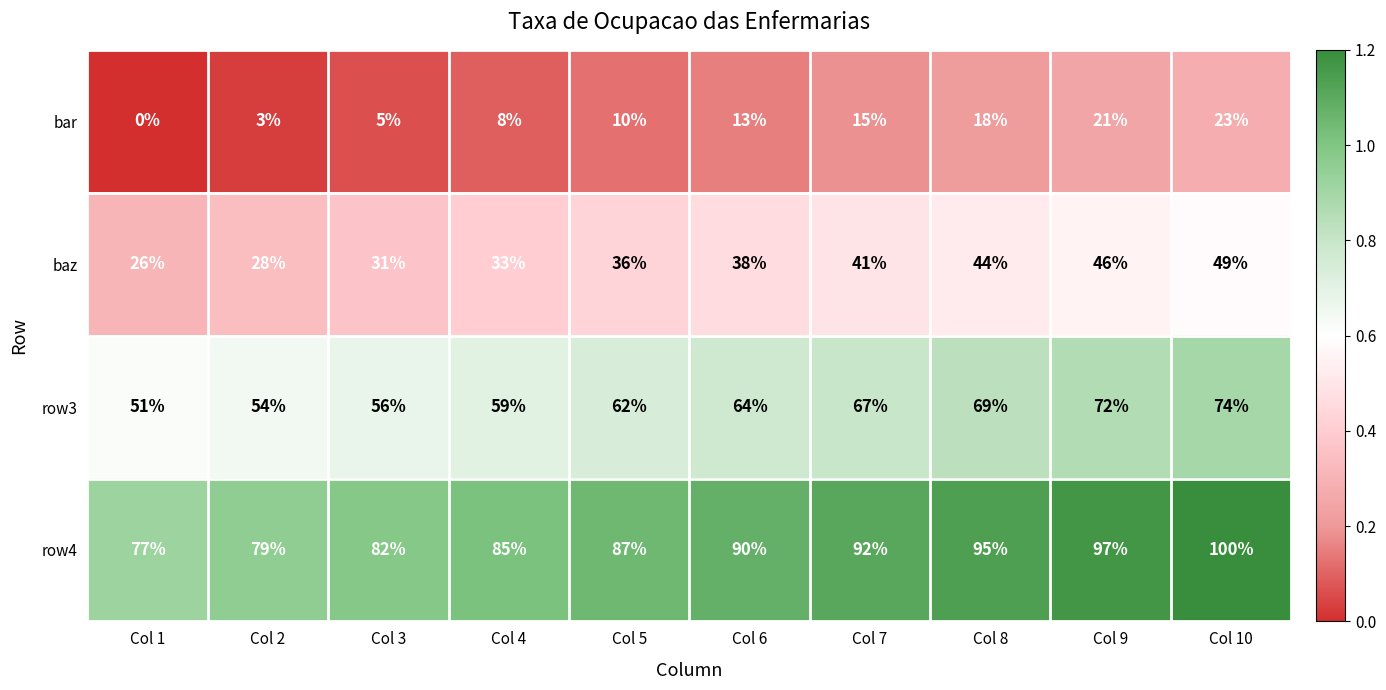

At how many categories does at least one series exceed 48?

10